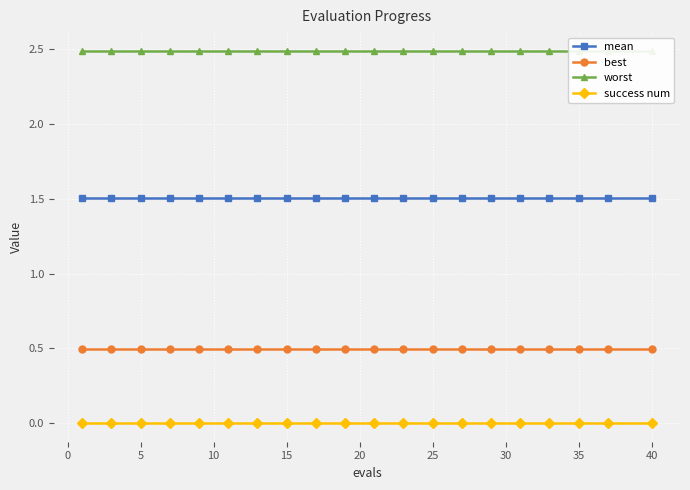

Reading left to right, list all the values displayed in this chart.

mean: 1.5	1.5	1.5	1.5	1.5	1.5	1.5	1.5	1.5	1.5	1.5	1.5	1.5	1.5	1.5	1.5	1.5	1.5	1.5	1.5
best: 0.5	0.5	0.5	0.5	0.5	0.5	0.5	0.5	0.5	0.5	0.5	0.5	0.5	0.5	0.5	0.5	0.5	0.5	0.5	0.5
worst: 2.5	2.5	2.5	2.5	2.5	2.5	2.5	2.5	2.5	2.5	2.5	2.5	2.5	2.5	2.5	2.5	2.5	2.5	2.5	2.5
success num: 0.0	0.0	0.0	0.0	0.0	0.0	0.0	0.0	0.0	0.0	0.0	0.0	0.0	0.0	0.0	0.0	0.0	0.0	0.0	0.0